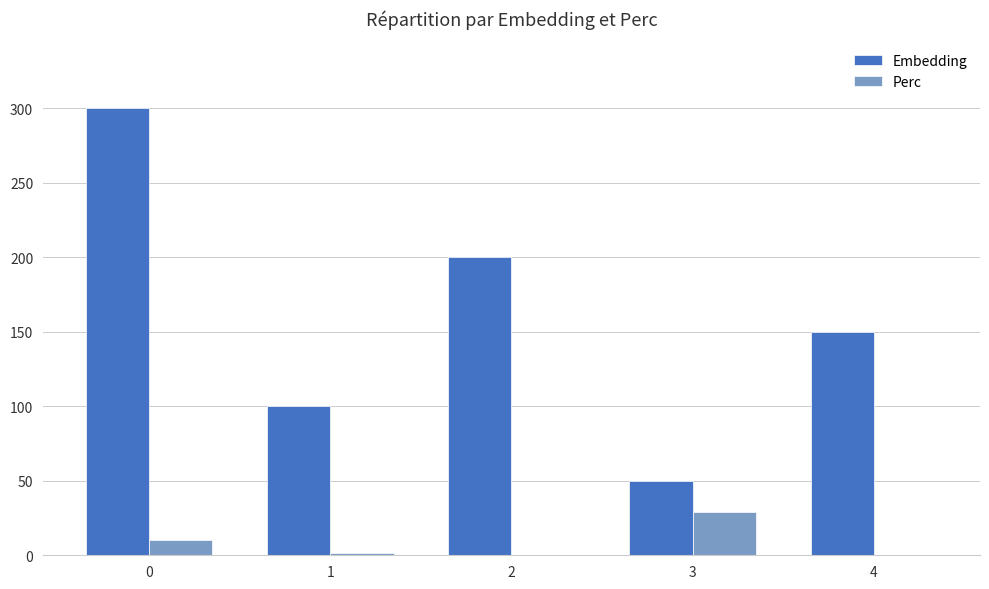

Which series changed the most between 1 and 4?

Embedding